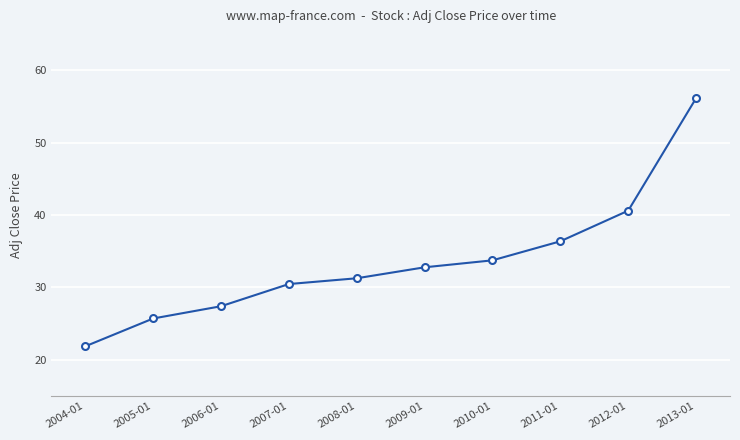

Which has a higher value, 2007-01 or 2011-01?

2011-01